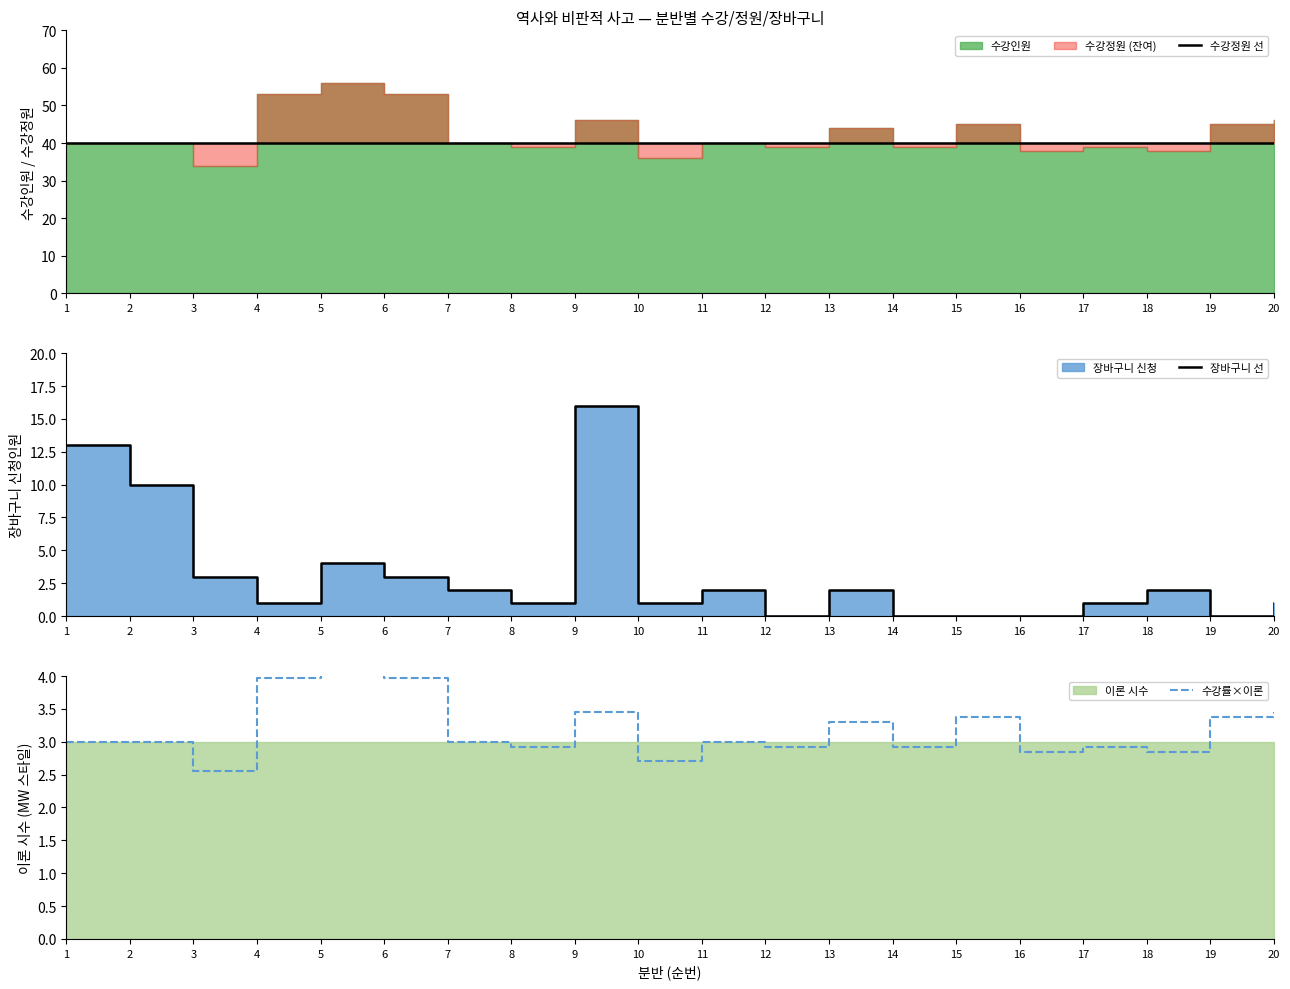

How many data points in 수강률×이론 are above 3?

8